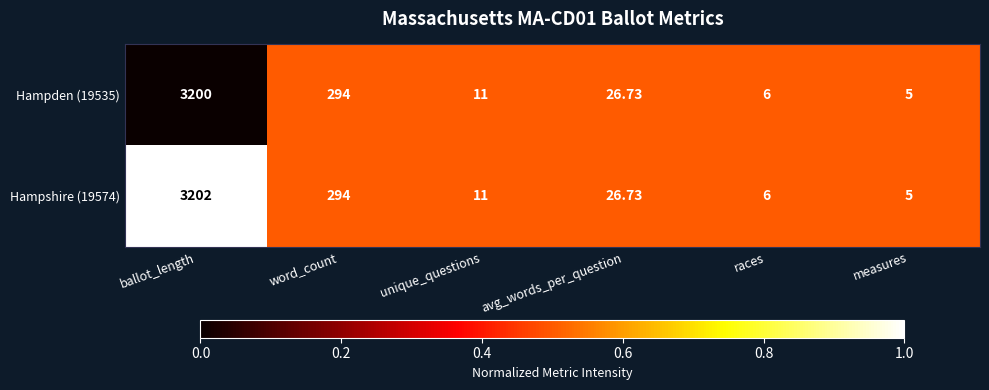

Rank the categories by Hampshire (19574) value from highest to lowest.

ballot_length, word_count, avg_words_per_question, unique_questions, races, measures